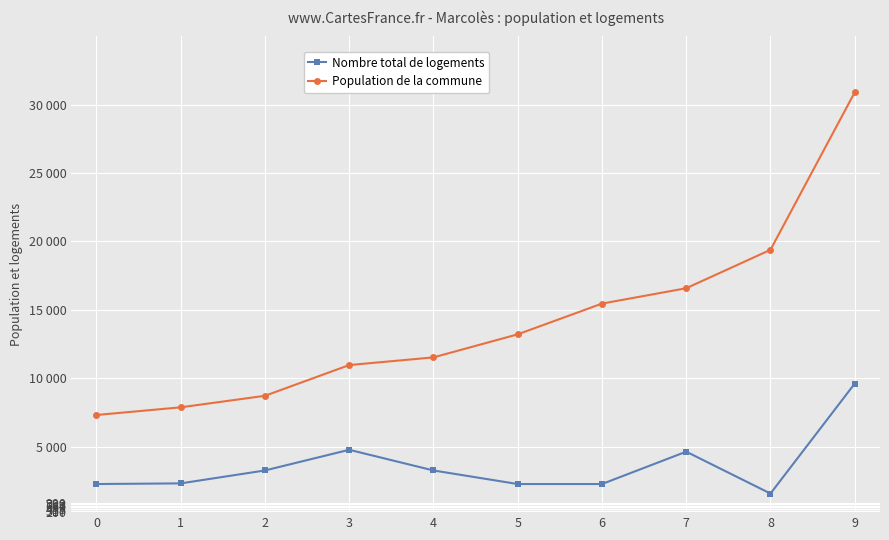

Is this an area chart (filled region under the line)?

No